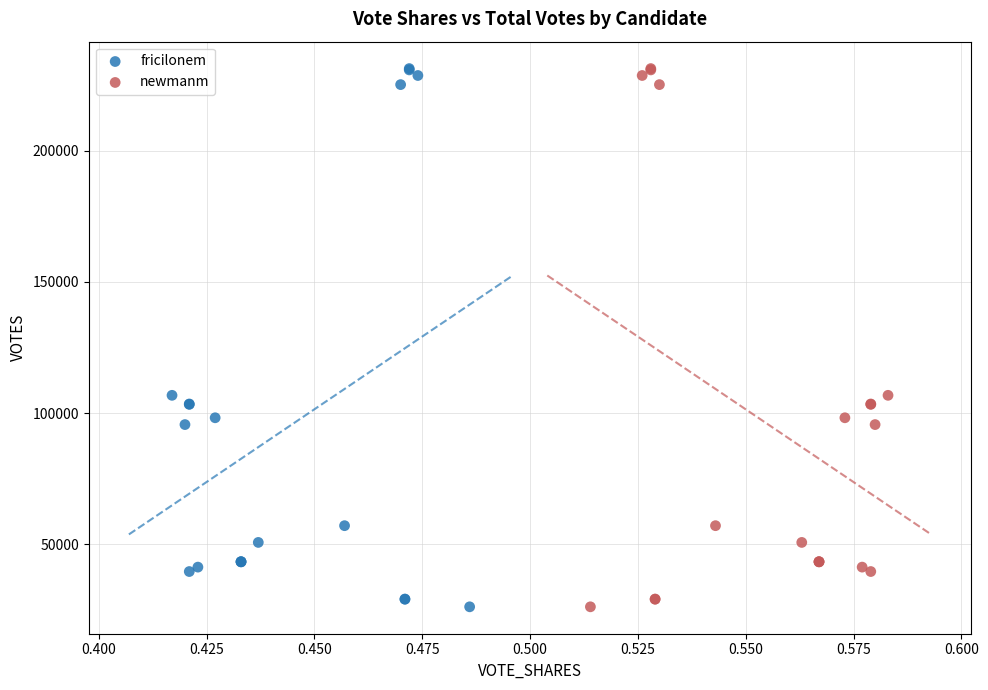

What are all the series names shown in the legend?

fricilonem, newmanm